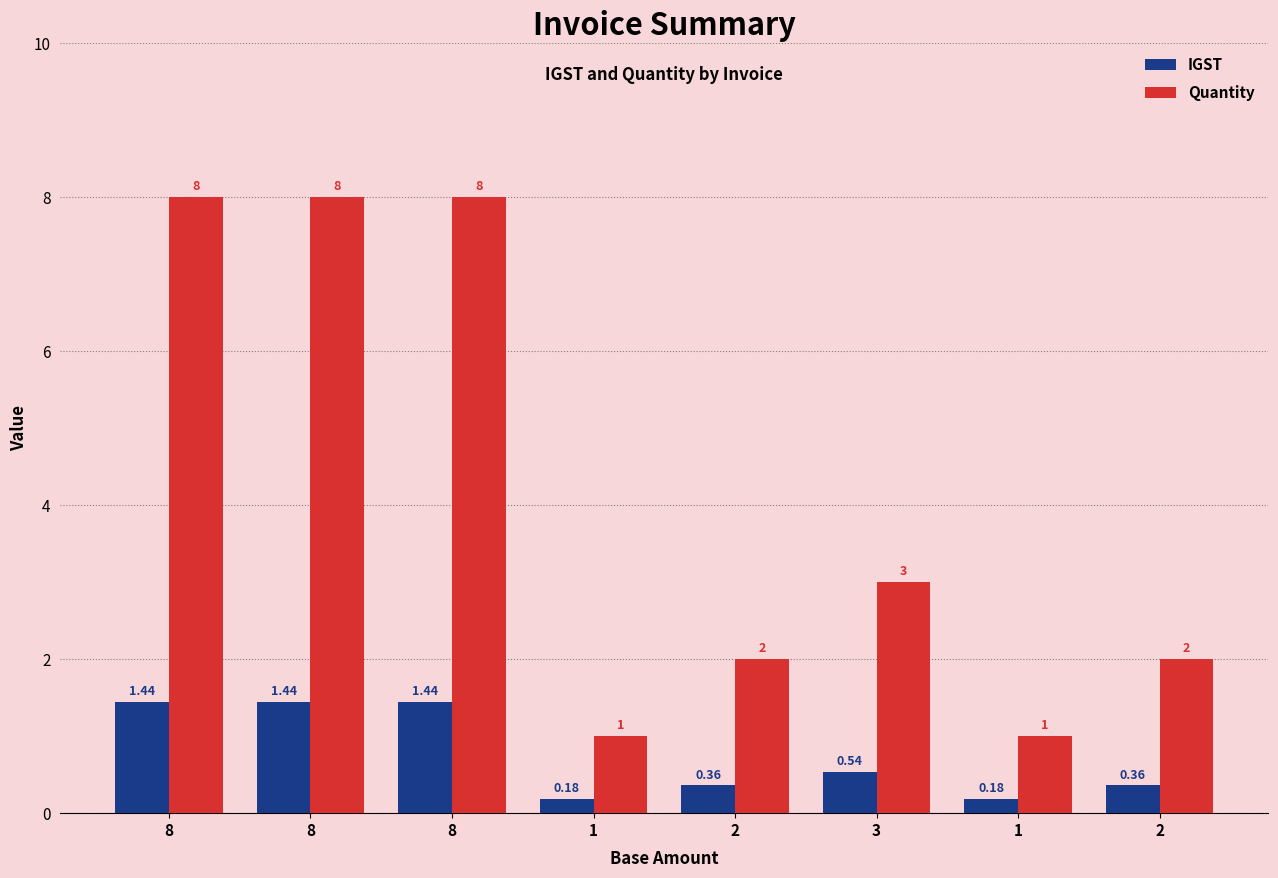

Count the number of categories in the chart.

8